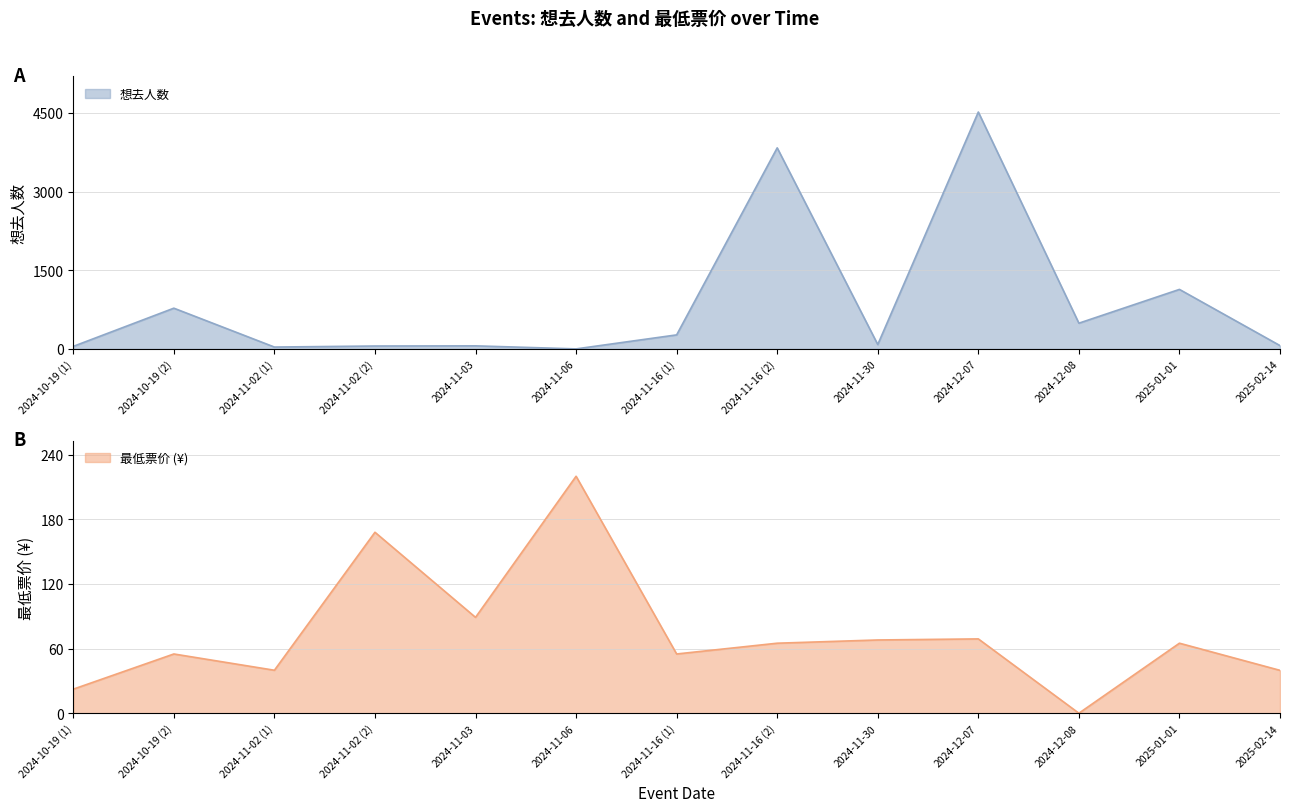

What is the value of the 想去人数 point at the 7th from the left?

269.0